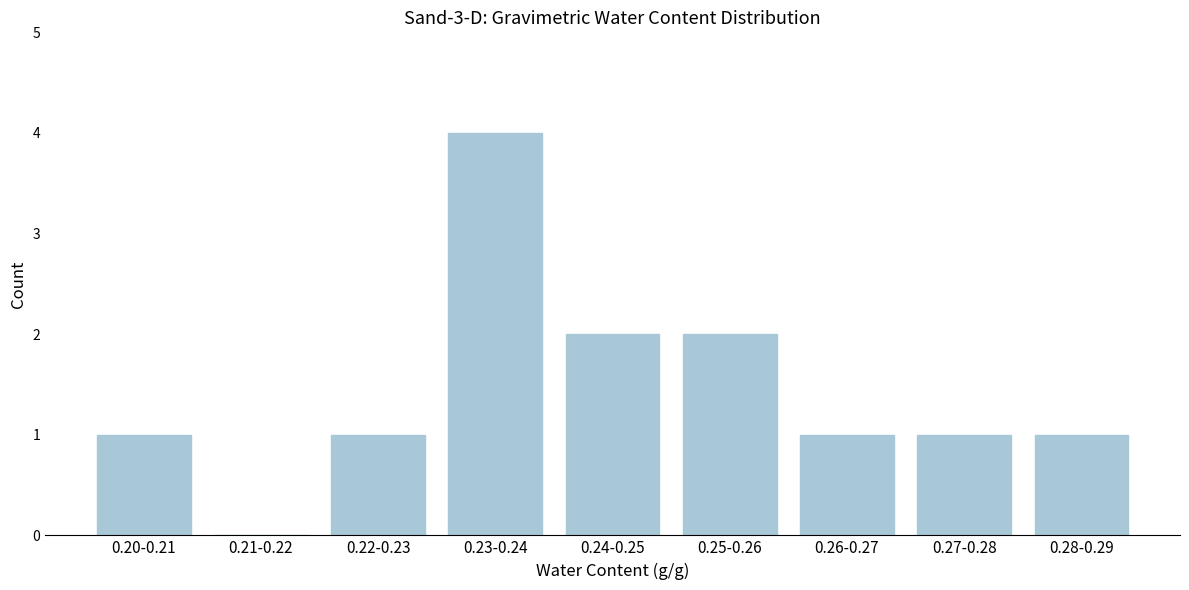

Reading left to right, list all the values displayed in this chart.

0.20-0.21=1	0.21-0.22=0	0.22-0.23=1	0.23-0.24=4	0.24-0.25=2	0.25-0.26=2	0.26-0.27=1	0.27-0.28=1	0.28-0.29=1